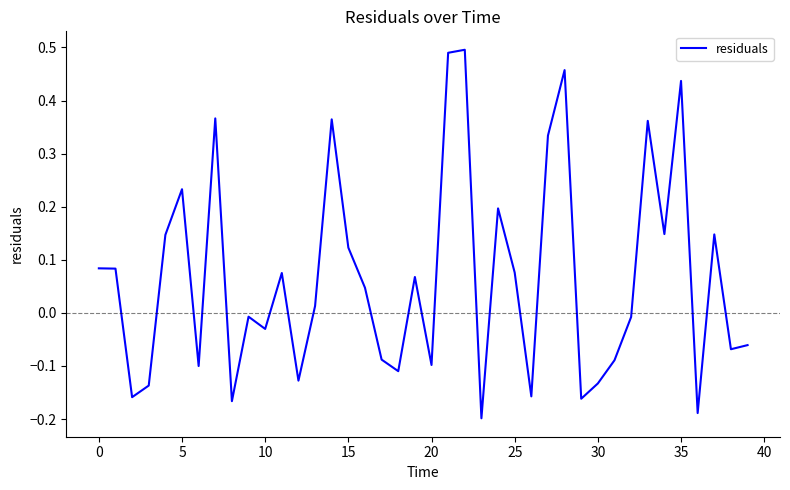

Count the number of values greater than 0.

21